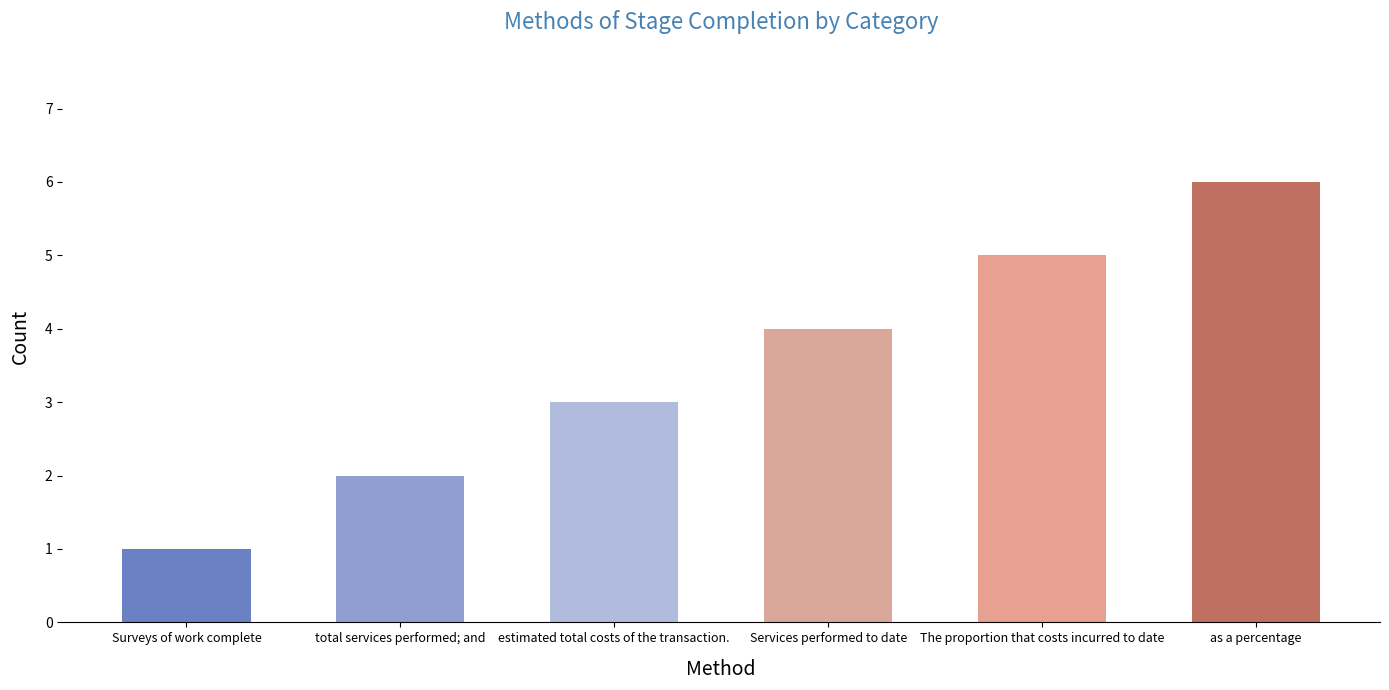

What is the change in value from Surveys of work complete to The proportion that costs incurred to date?

+4